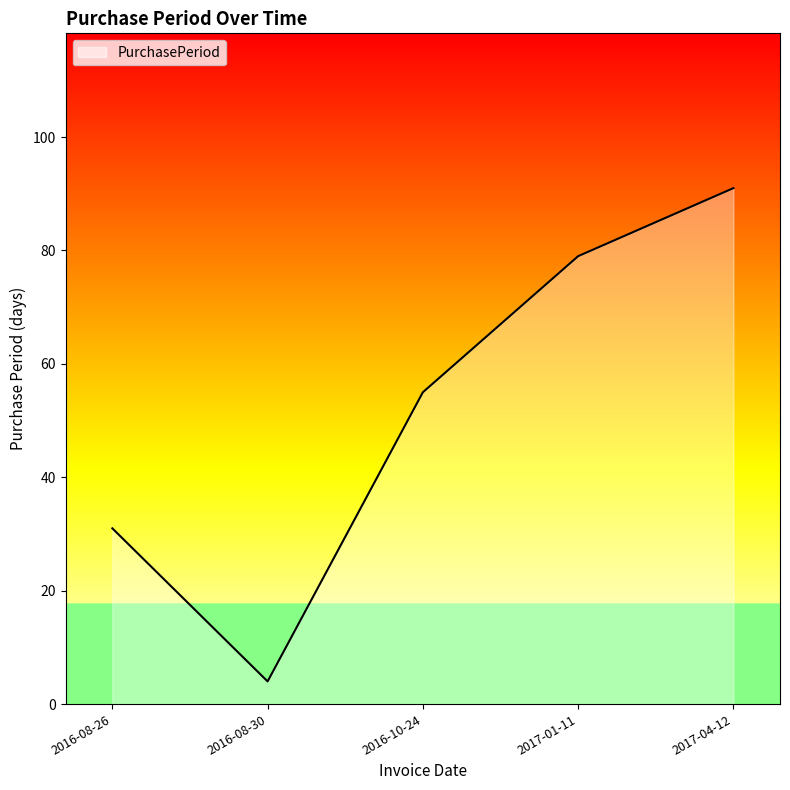

Reading left to right, transcribe all the data shown in this chart.

2016-08-26=31	2016-08-30=4	2016-10-24=55	2017-01-11=79	2017-04-12=91